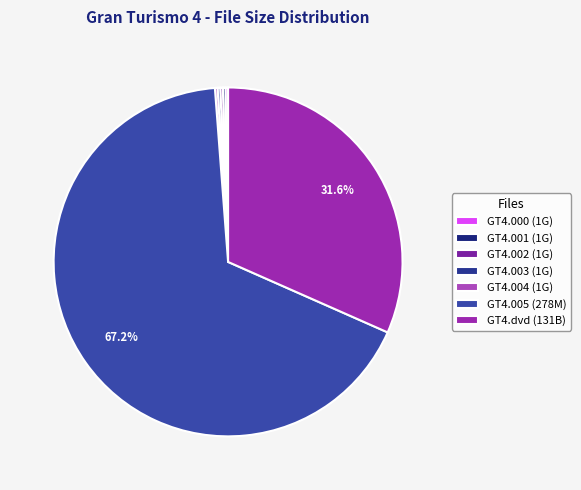

How many slices are in this pie chart?

7